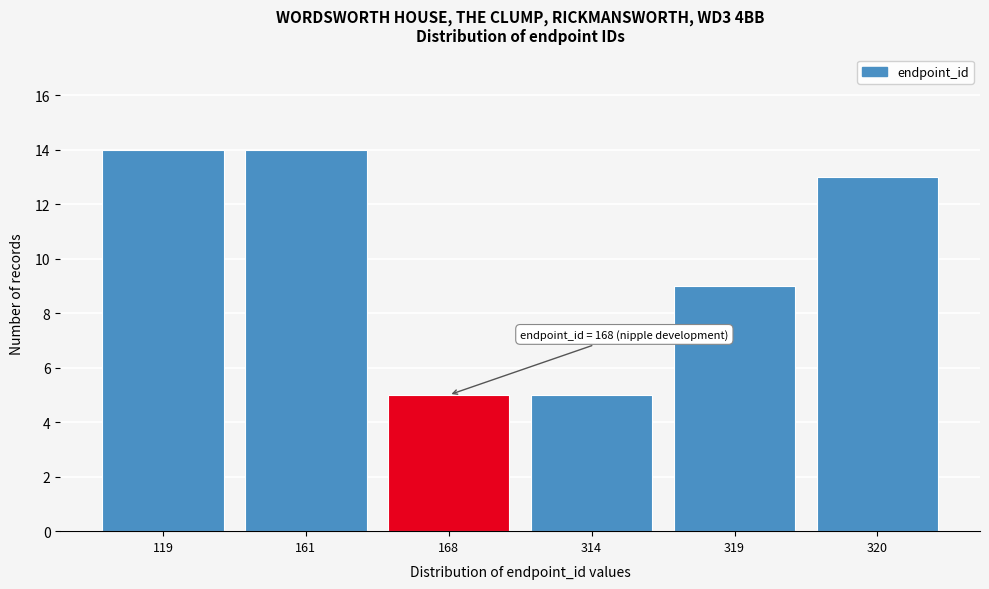

Reading left to right, transcribe all the data shown in this chart.

119=14	161=14	168=5	314=5	319=9	320=13